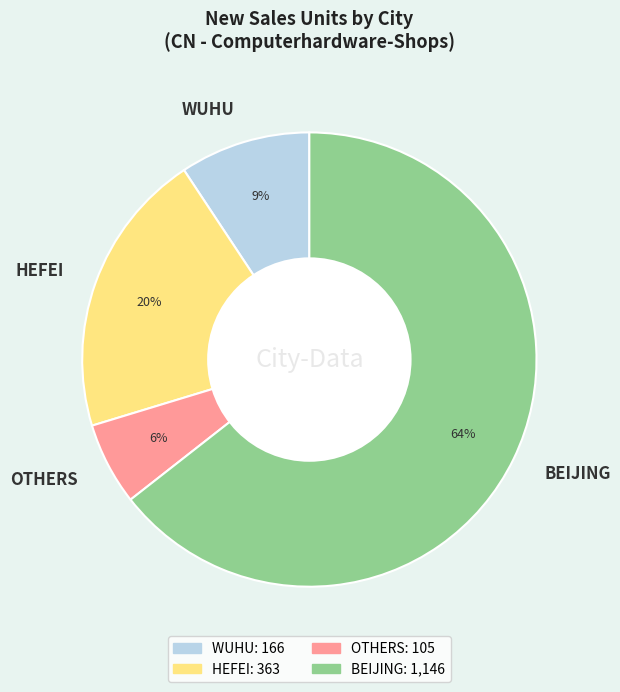

What percentage is the WUHU slice, to the nearest percent?

9%